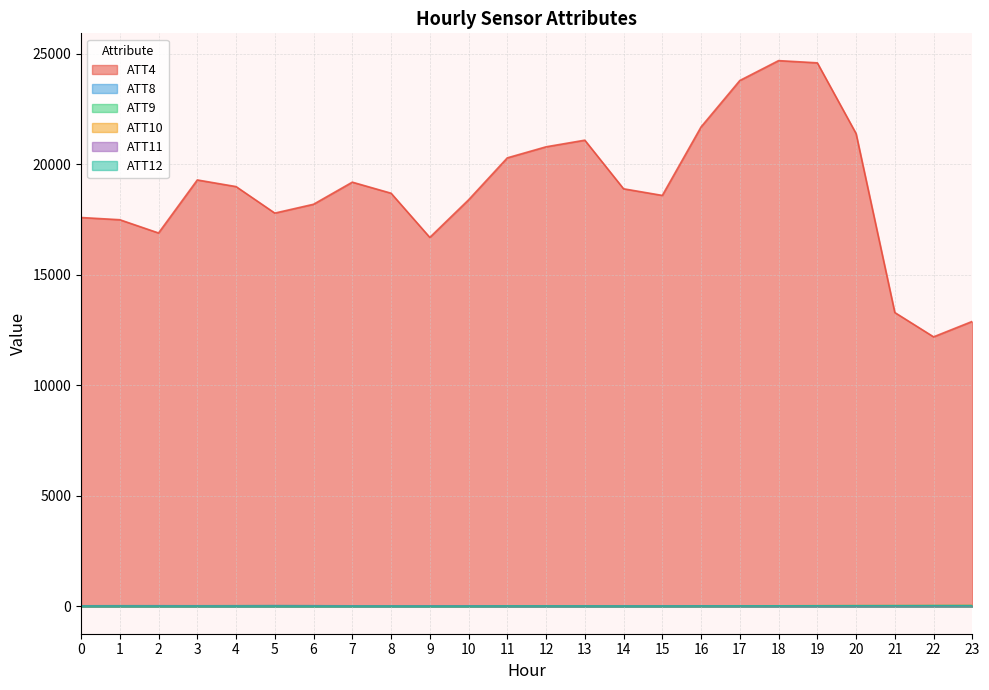

True or false: ATT11 and ATT4 cross at least once.

False